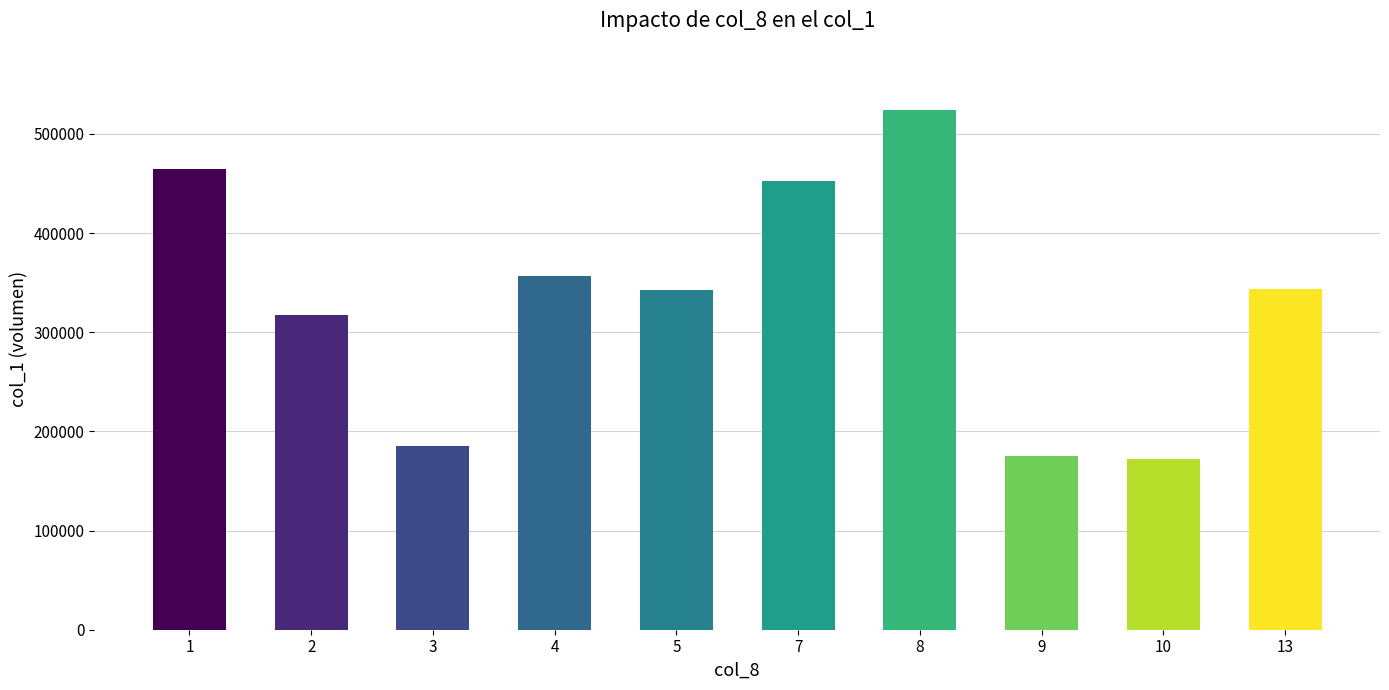

What is the average value?

333500